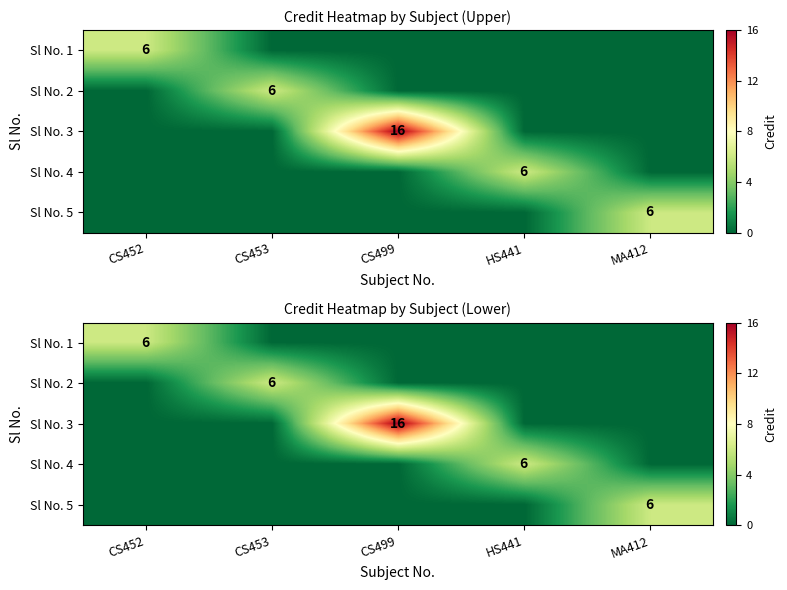

List the labels in order of Sl No. 5 value, smallest first.

CS452, CS453, CS499, HS441, MA412